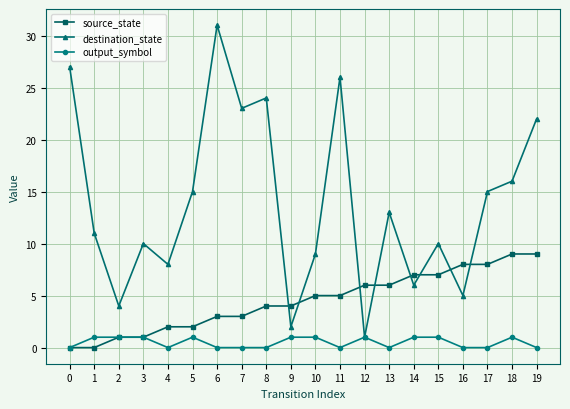

Reading left to right, extract all data points from this chart.

source_state: 0	0	1	1	2	2	3	3	4	4	5	5	6	6	7	7	8	8	9	9
destination_state: 27	11	4	10	8	15	31	23	24	2	9	26	1	13	6	10	5	15	16	22
output_symbol: 0	1	1	1	0	1	0	0	0	1	1	0	1	0	1	1	0	0	1	0